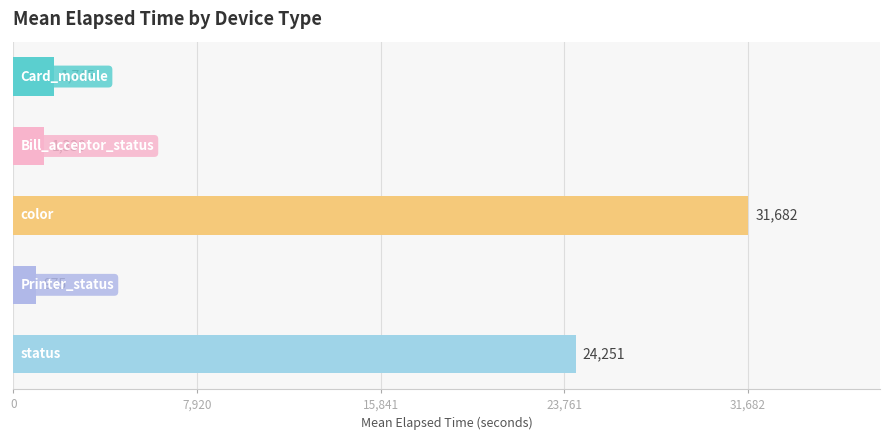

What is the greatest value displayed?

31682